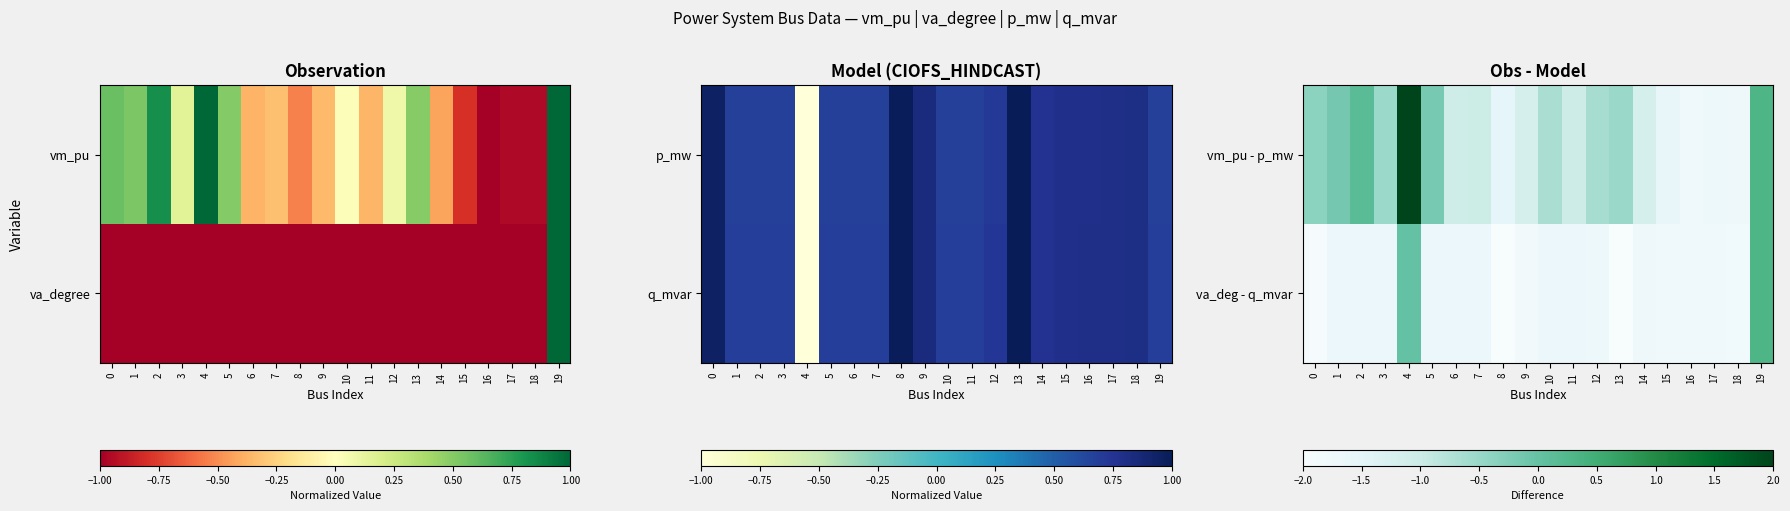

What is the difference between the maximum and minimum values in the va_deg - q_mvar series?

2.3